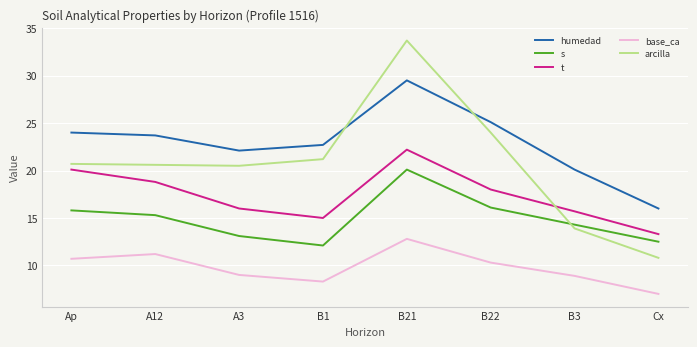

Is this an area chart (filled region under the line)?

No